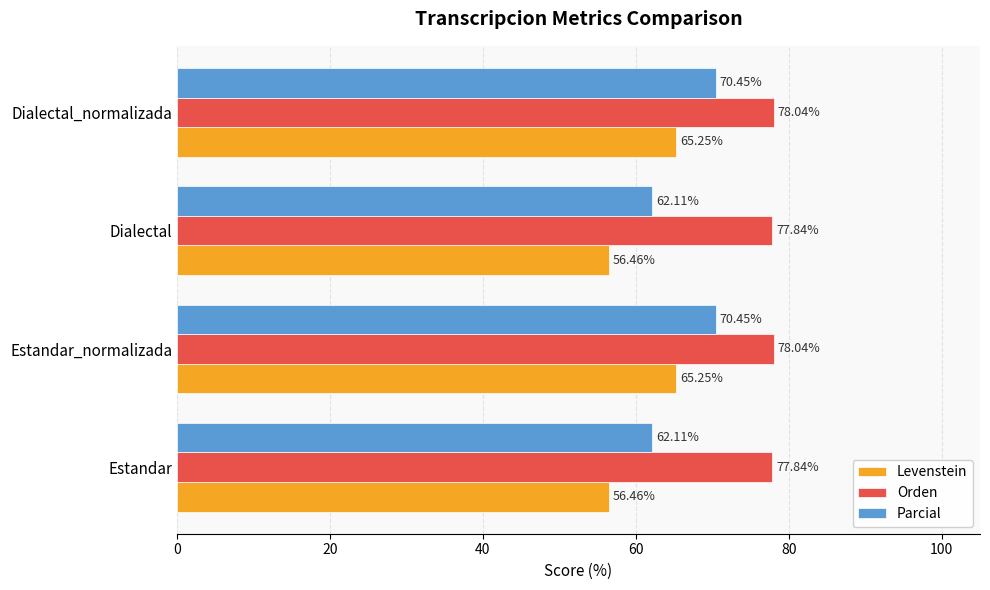

Which series has the widest spread of values?

Levenstein